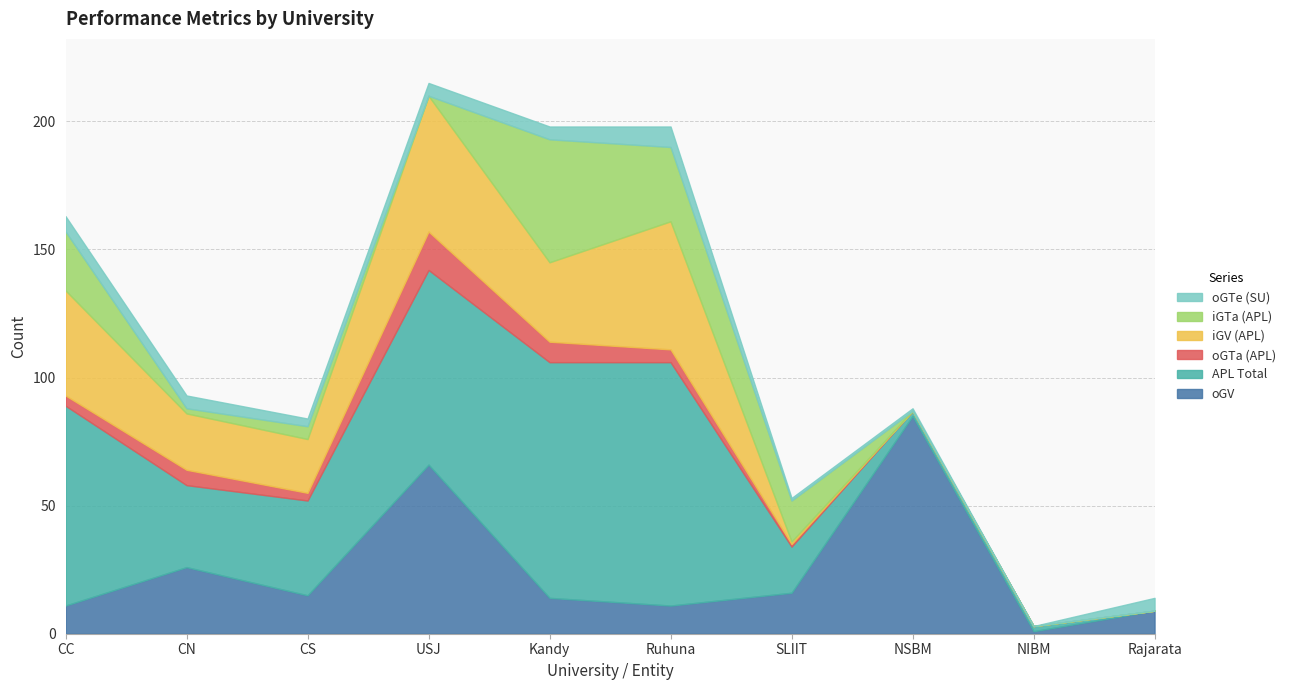

What is the sum of all oGTa (APL) values?

42